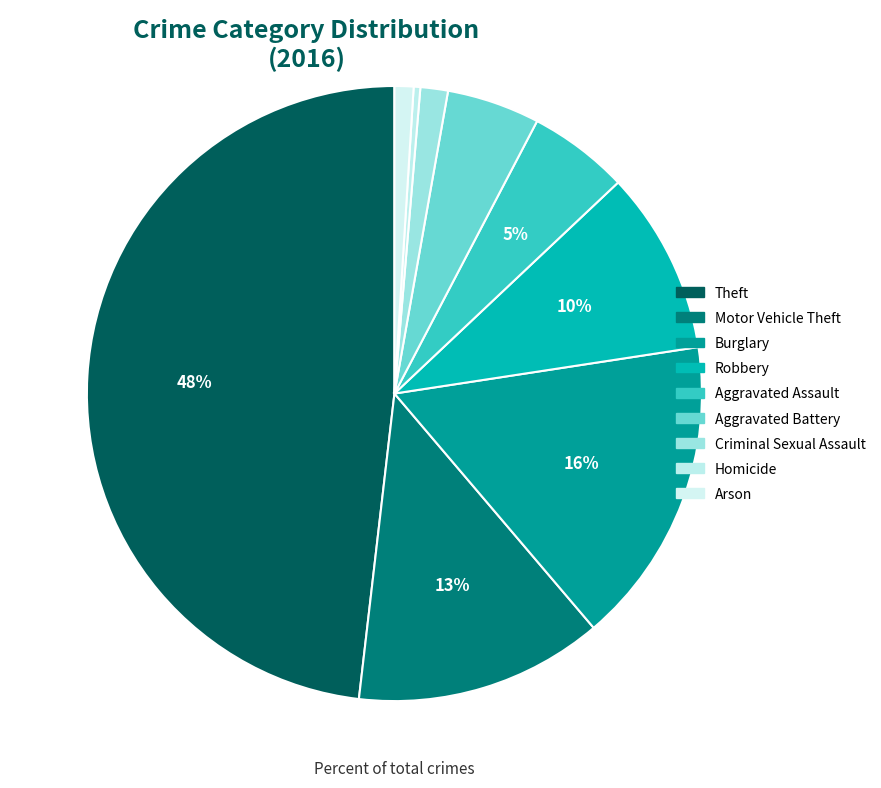

What percentage is the Motor Vehicle Theft slice, to the nearest percent?

13%